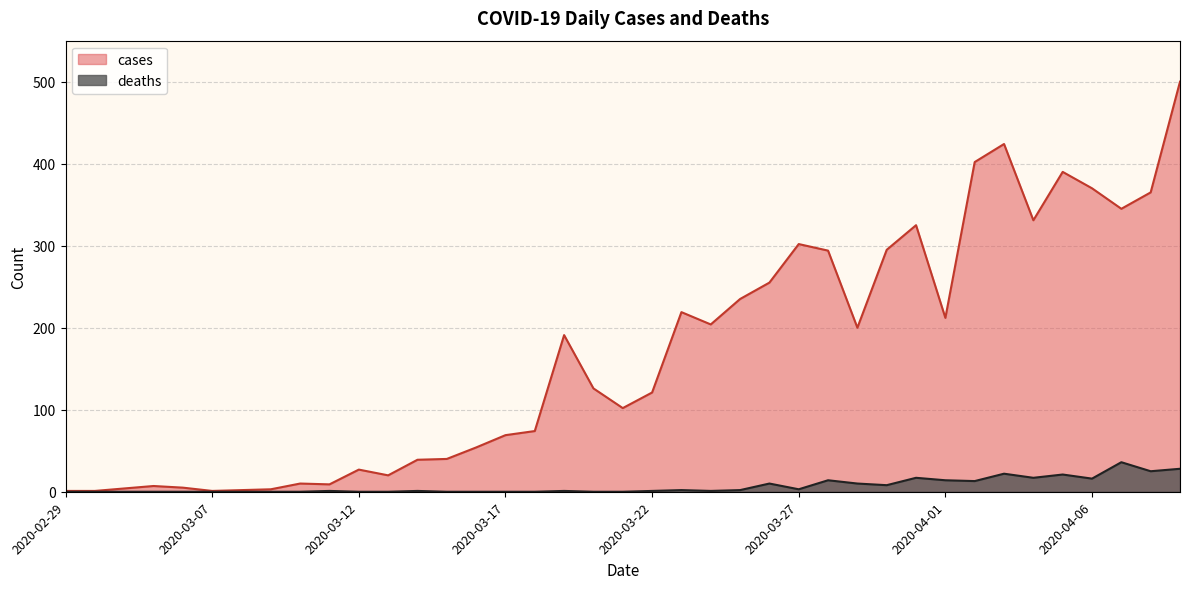

Read the cases value at 2020-03-05, to the nearest 5.

5